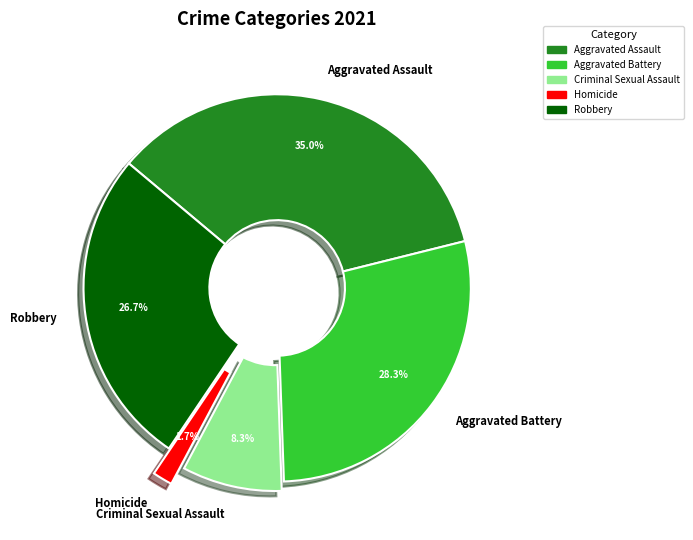

Which category has the smallest portion of the pie?

Homicide